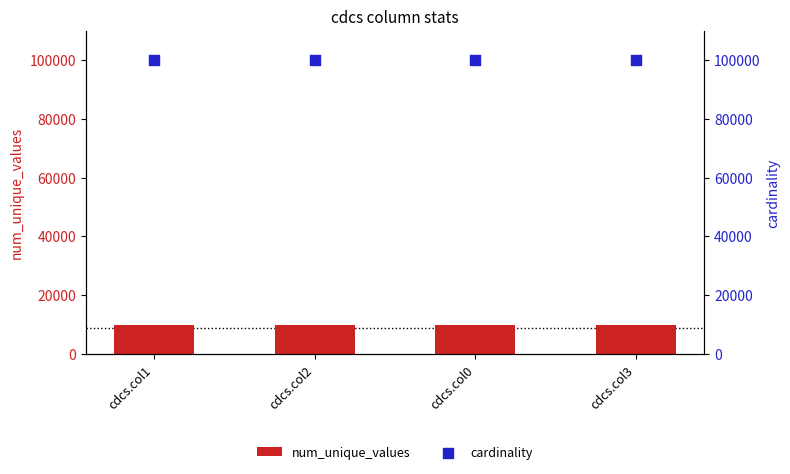

What is the total value across all series at cdcs.col0?

110000